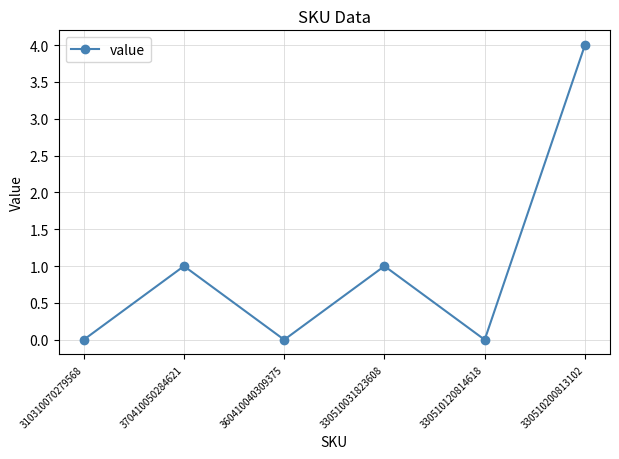

What is the change in value from 310310070279568 to 370410050284621?

+1